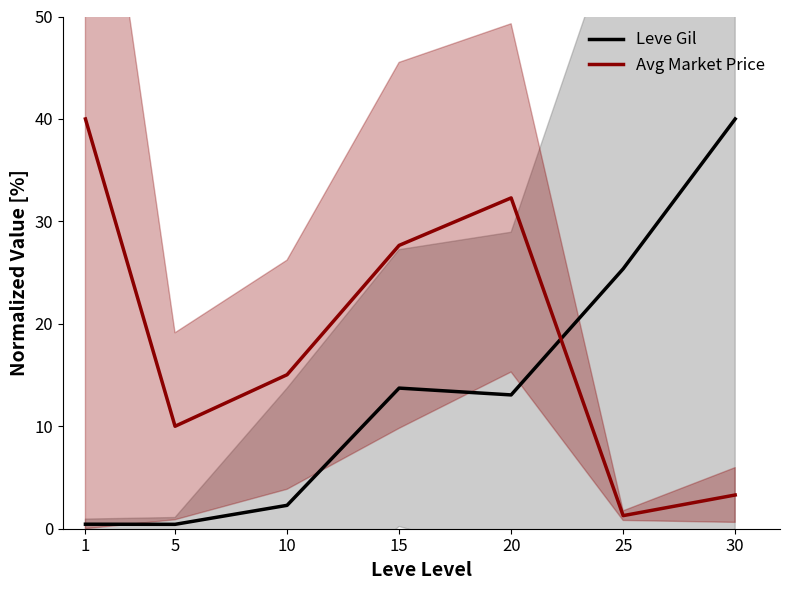

List the series in order of their overall mean, lowest first.

Leve Gil, Avg Market Price